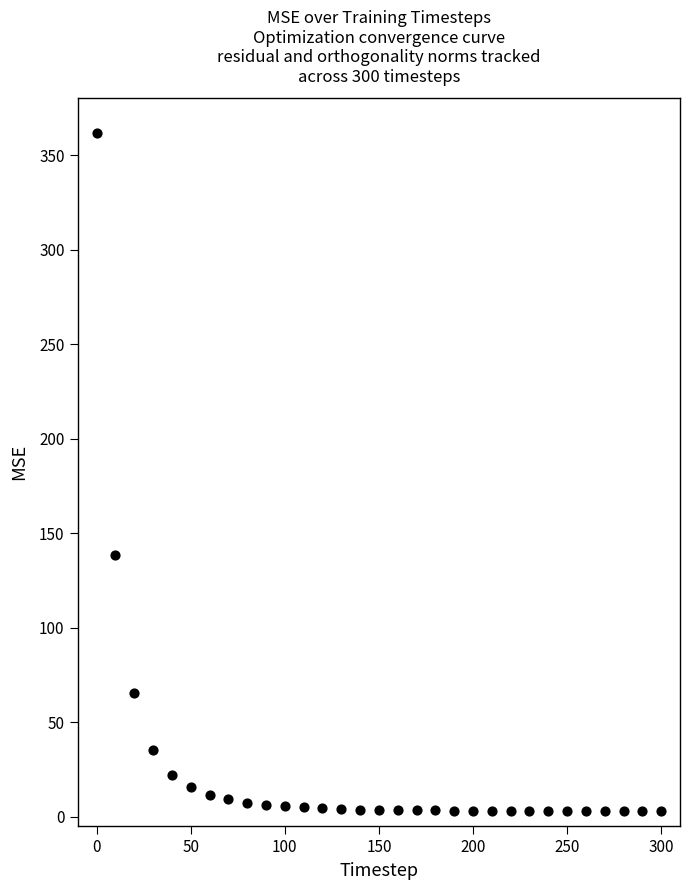

What Y value in the scatter plot is closest to 182?

138.3